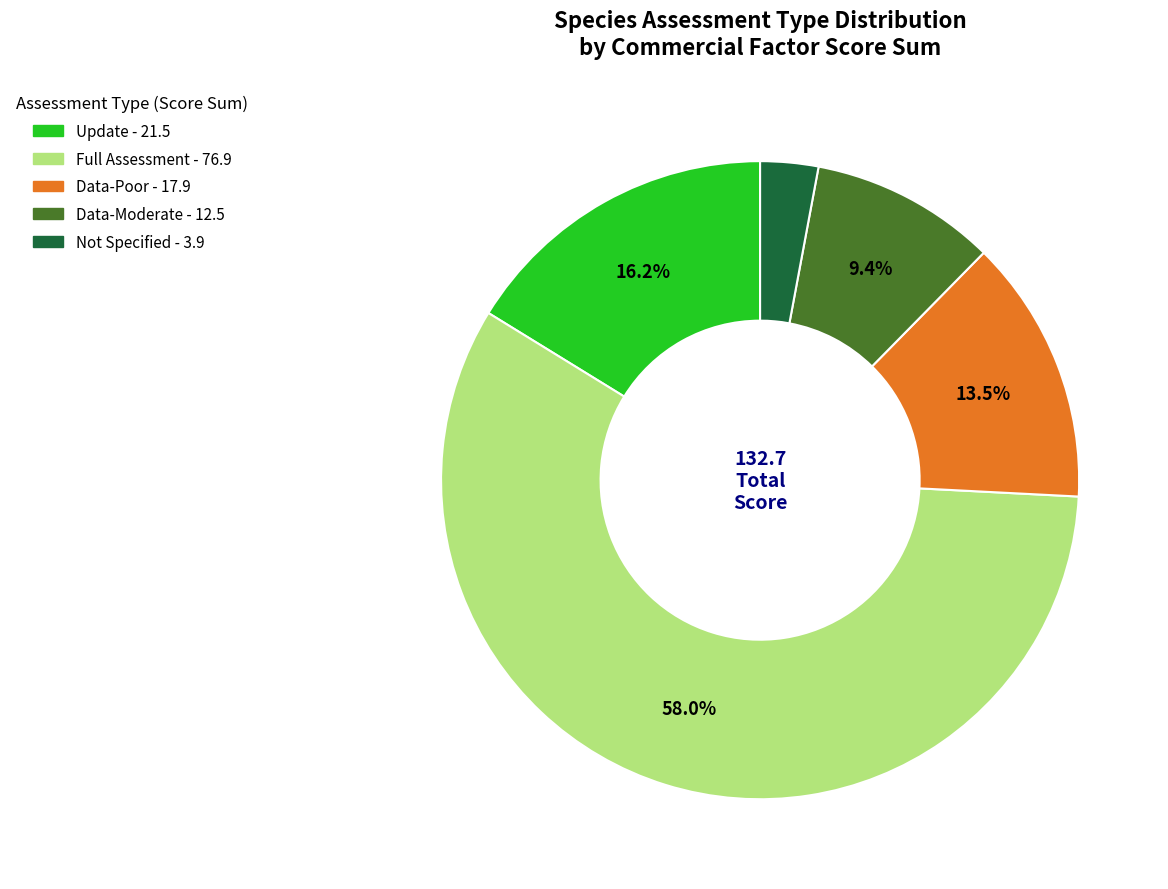

Does any single category account for the majority?

Yes